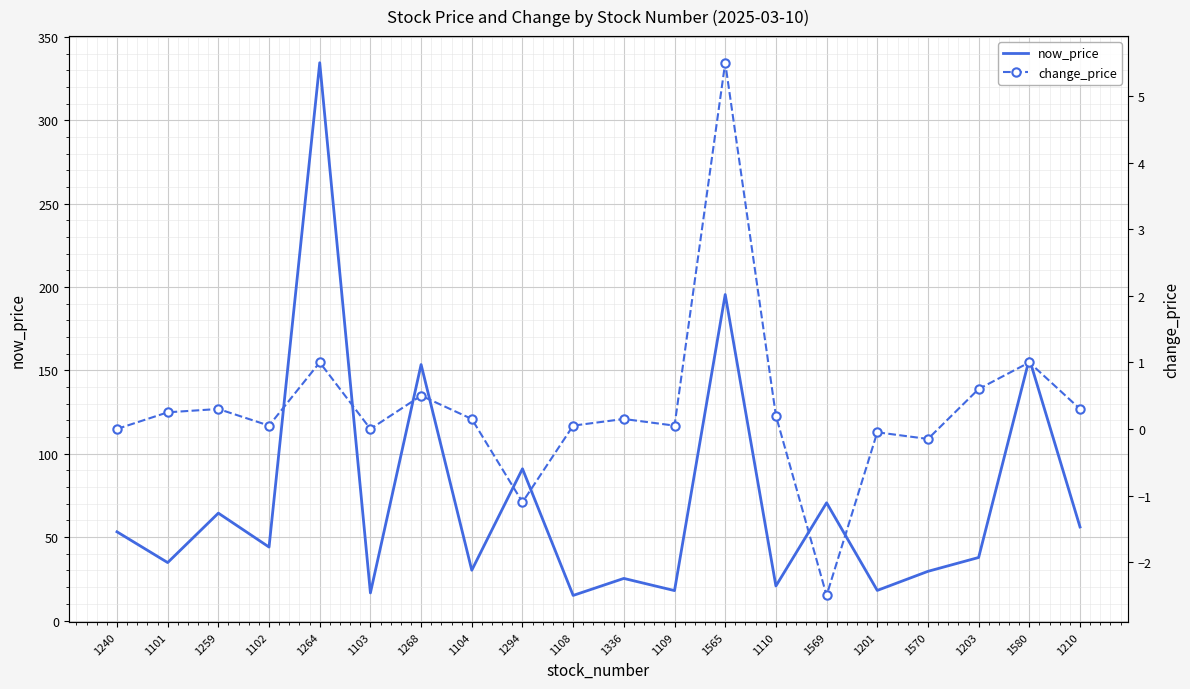

What is the spread (max minus min) of values at 1268?

153.0